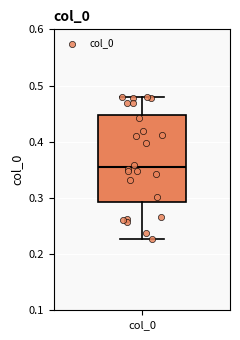

Transcribe this box plot: give where the median line is, the range the box spans, and where the two whiskers end, as read against the y-axis. The values are not printed on the chart, so give them approximately, as read against the axis.

median 0.36, box 0.29 to 0.45, whiskers 0.23 to 0.48